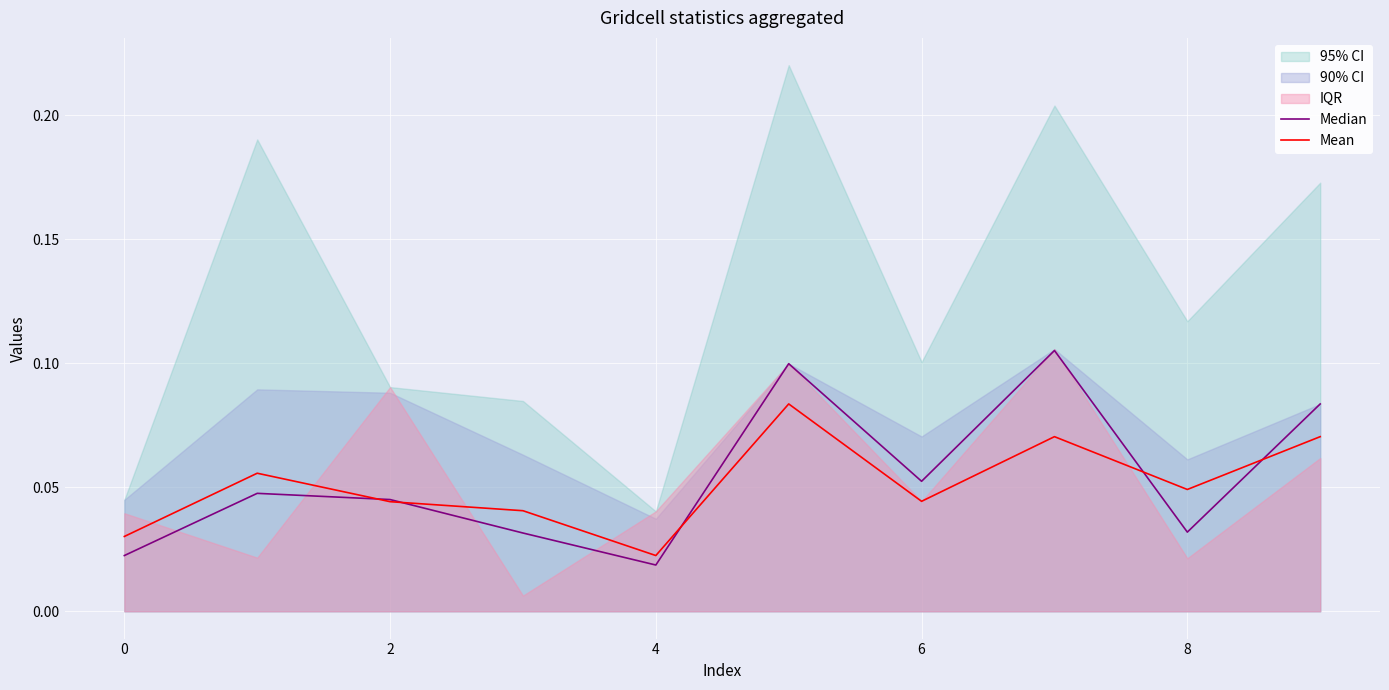

The value of Median at 2 is 0.0. True or false?

True